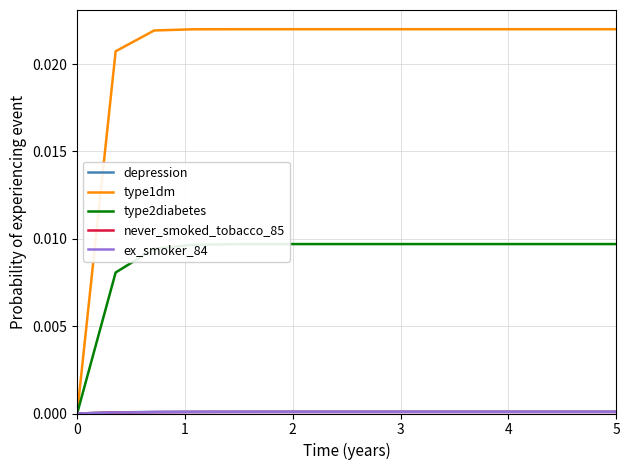

Is this an area chart (filled region under the line)?

No